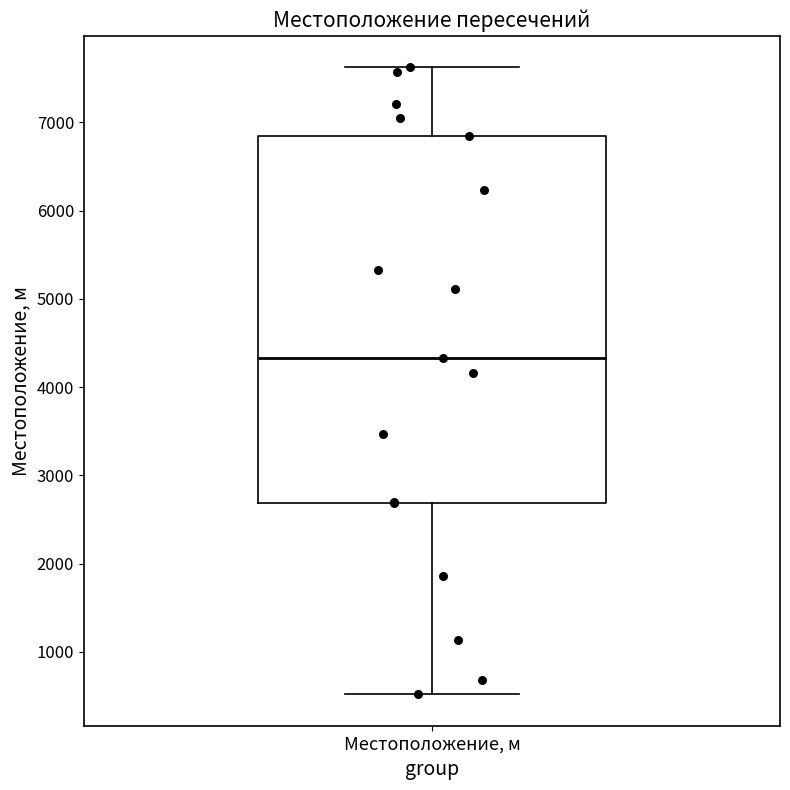

Read this box plot against the y-axis: the position of the median line, the range covered by the box, and the ends of both whiskers. The values are not printed on the chart, so give them approximately, as read against the axis.

median 4300, box 2700 to 6900, whiskers 500 to 7600